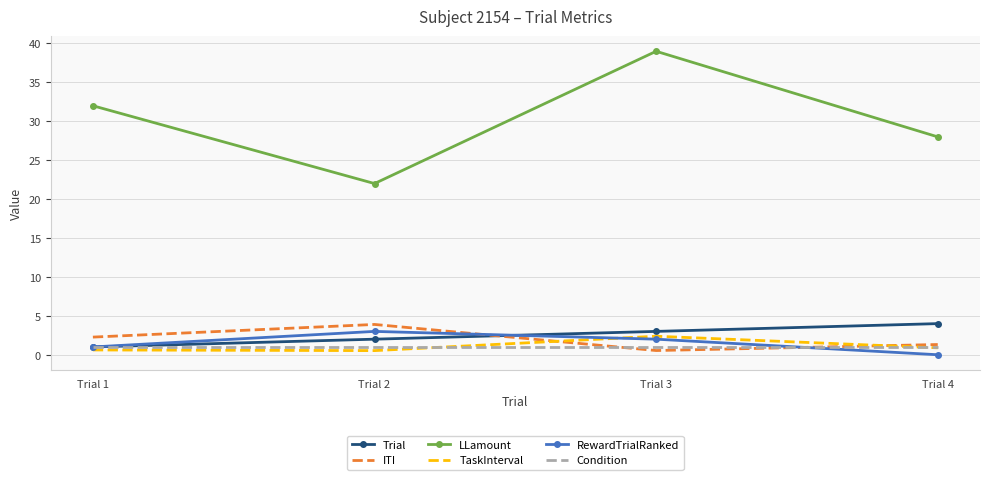

Which series has the largest total across all categories?

LLamount